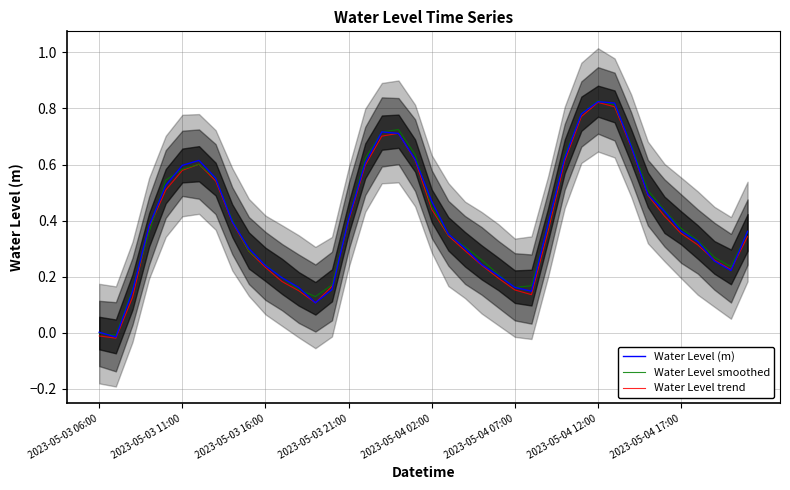

The value of Water Level (m) at 34 is 0.6. True or false?

False